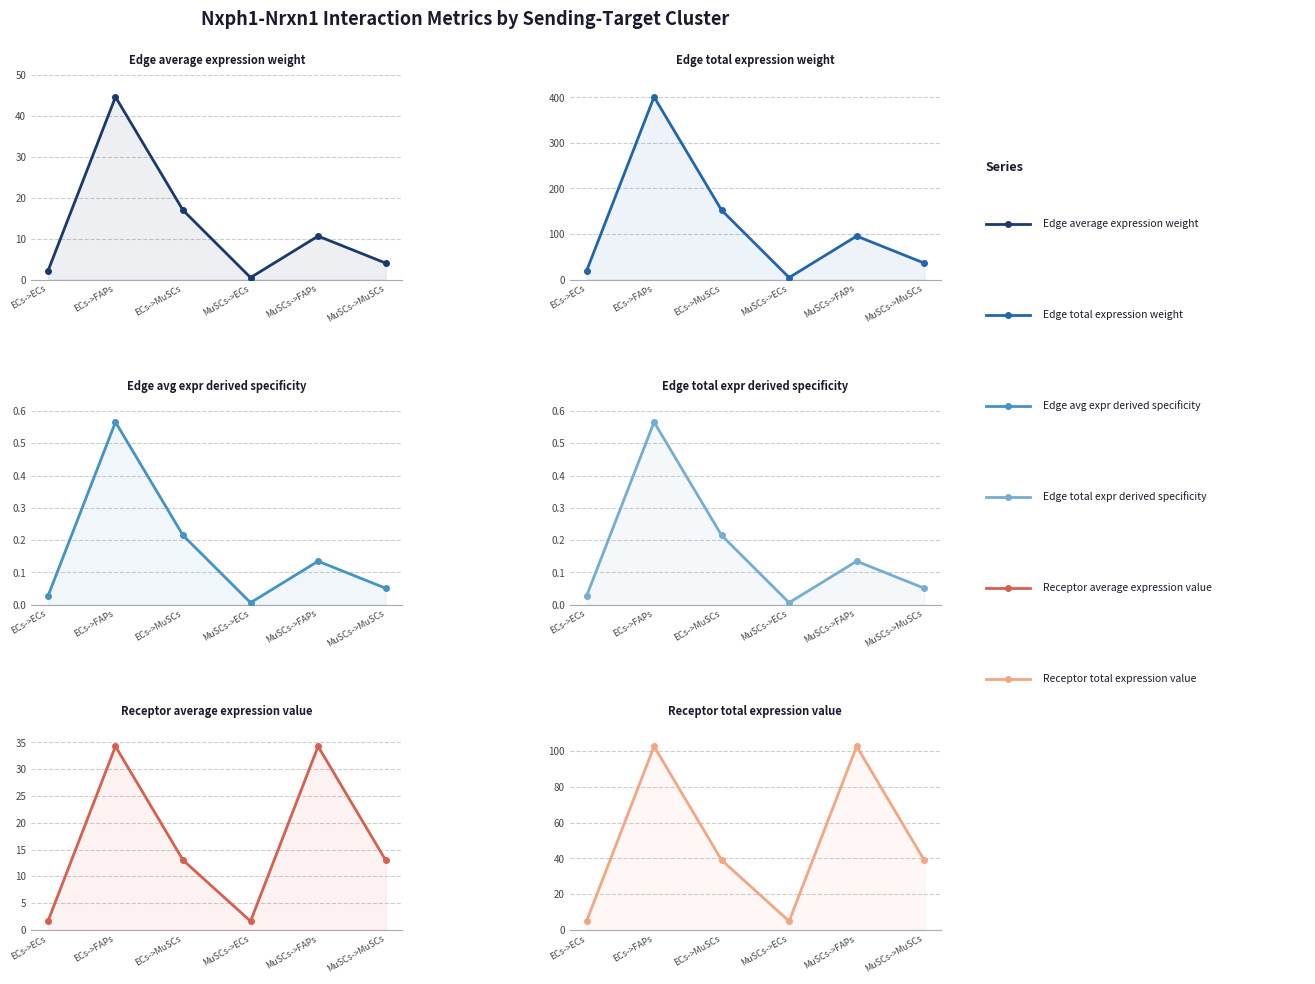

What is the difference between the maximum and minimum values in the Edge average expression weight series?

44.0